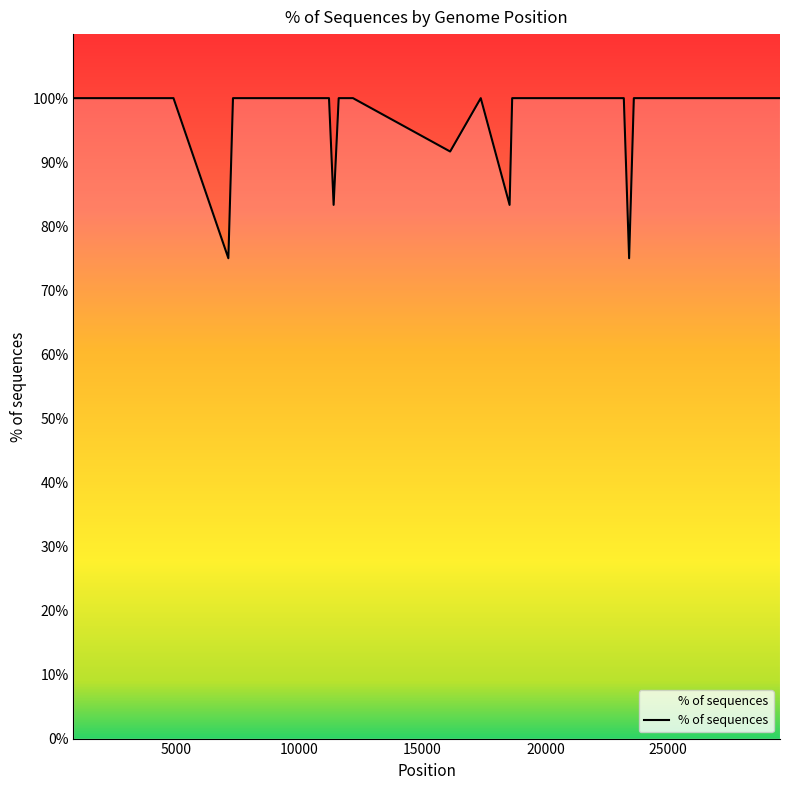

What is the maximum value shown in the chart?

100.0